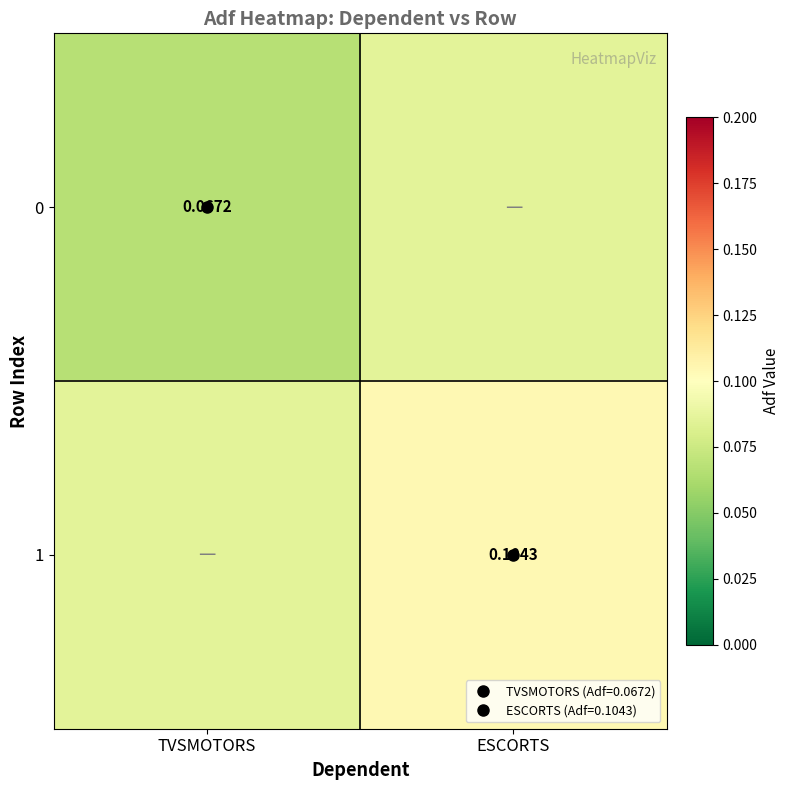

Which series has the largest total across all categories?

1